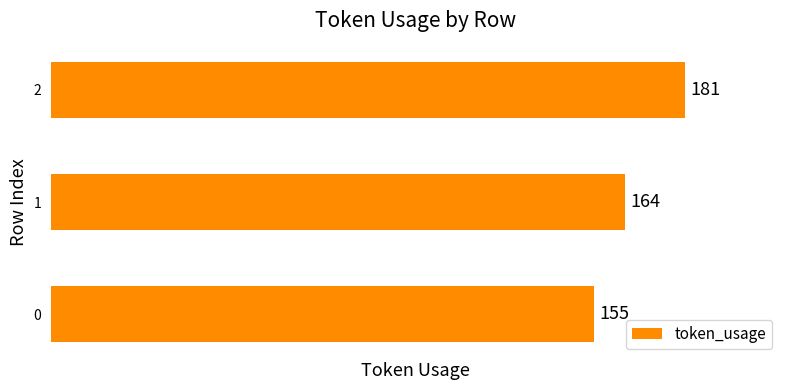

Reading bottom to top, what are all the values shown in this chart?

0=155	1=164	2=181